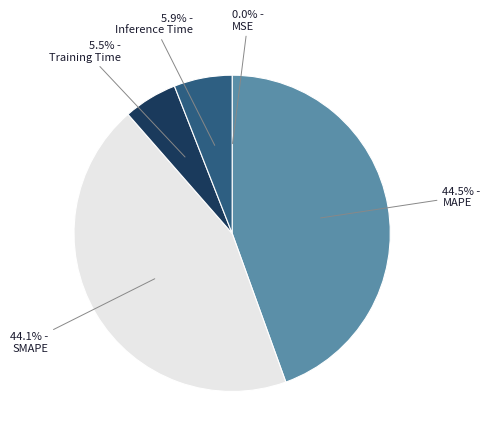

Between MAPE and Inference Time, which is larger?

MAPE